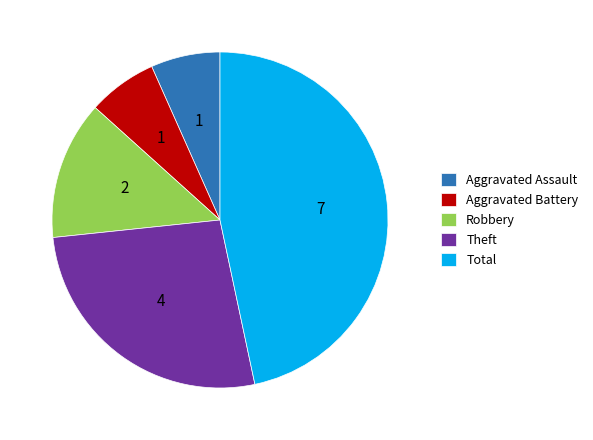

Approximately how many times larger is the value at Aggravated Battery compared to Aggravated Assault?

1.0